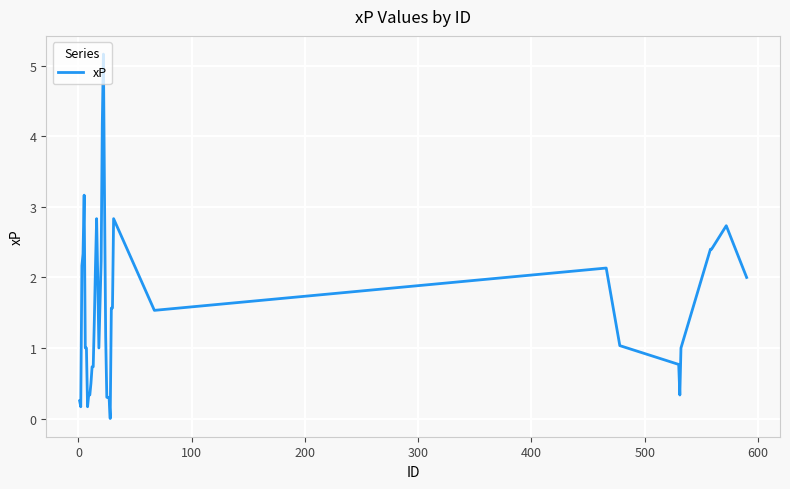

What is the difference between the maximum and minimum values?

5.2